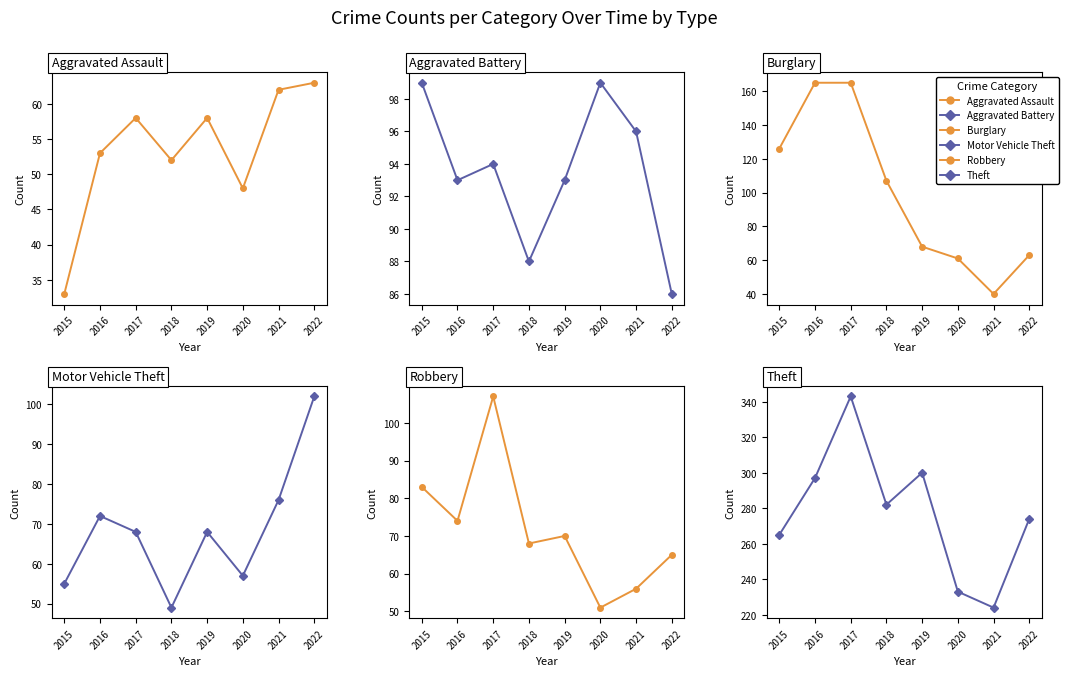

Rank the series at 2021 from highest to lowest value.

Theft, Aggravated Battery, Motor Vehicle Theft, Aggravated Assault, Robbery, Burglary